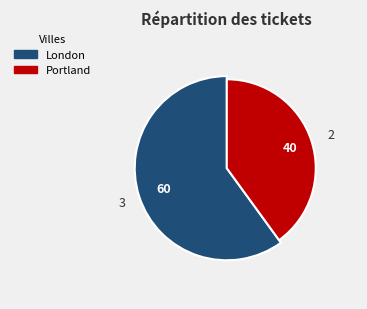

Is Portland the majority of the pie?

No